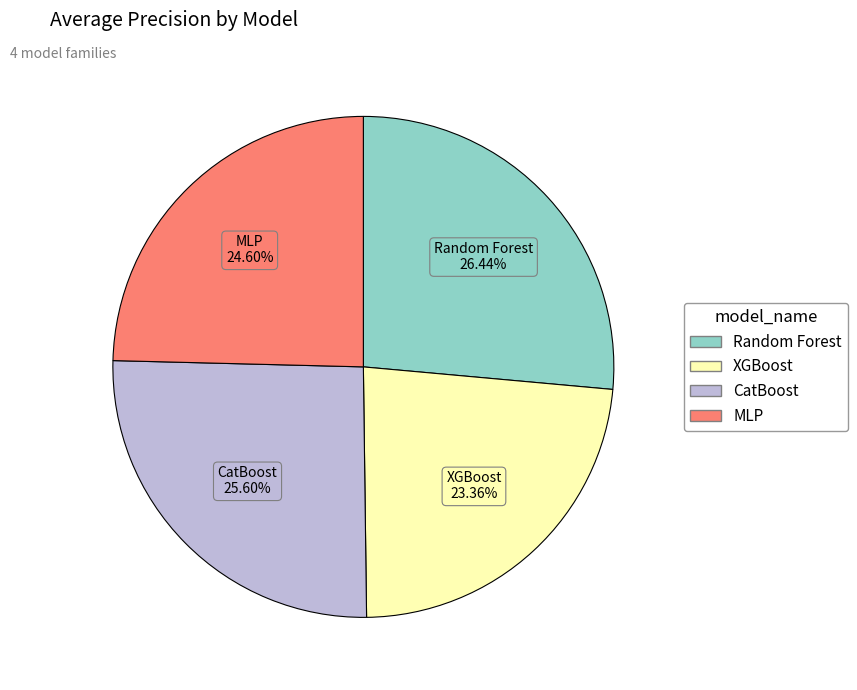

What percentage is the CatBoost slice, to the nearest percent?

26%